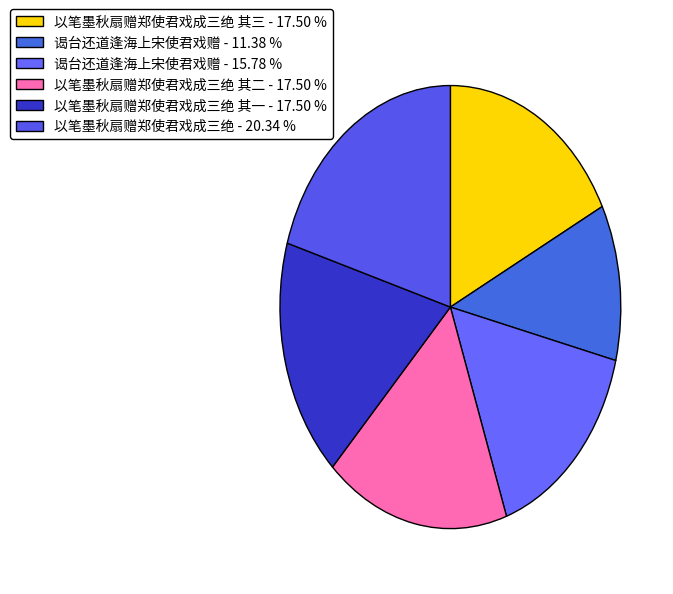

Rank the categories by value from lowest to highest.

谒台还道逢海上宋使君戏赠, 谒台还道逢海上宋使君戏赠, 以笔墨秋扇赠郑使君戏成三绝 其一, 以笔墨秋扇赠郑使君戏成三绝 其二, 以笔墨秋扇赠郑使君戏成三绝 其三, 以笔墨秋扇赠郑使君戏成三绝